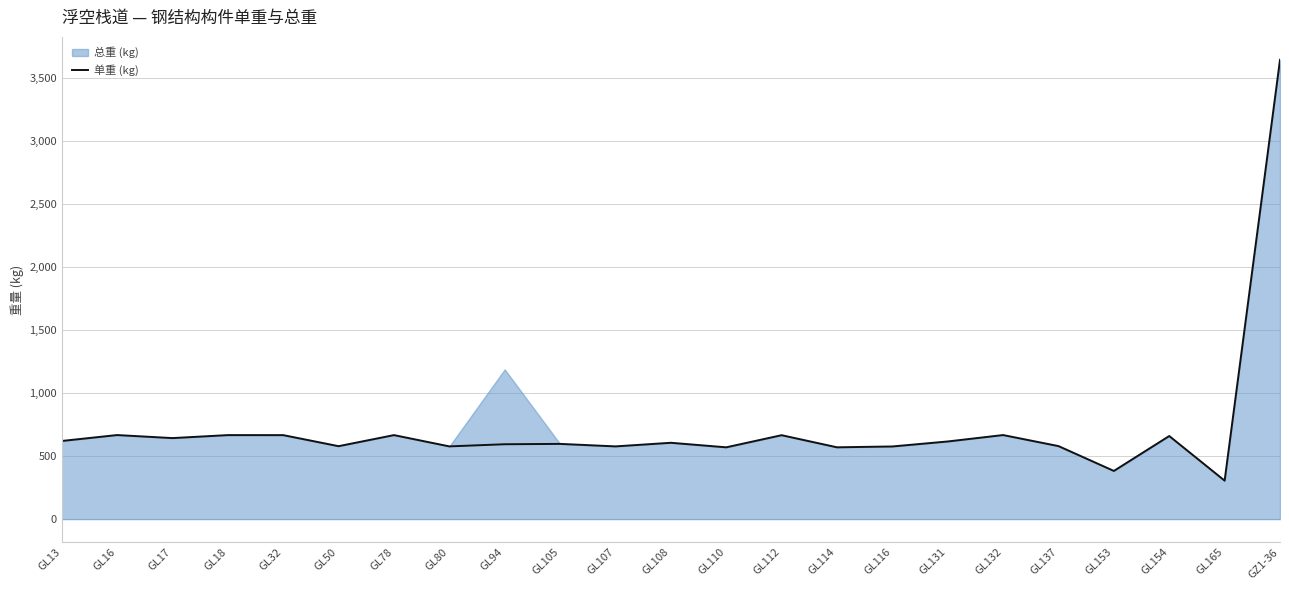

What position from the right is GL131?

7